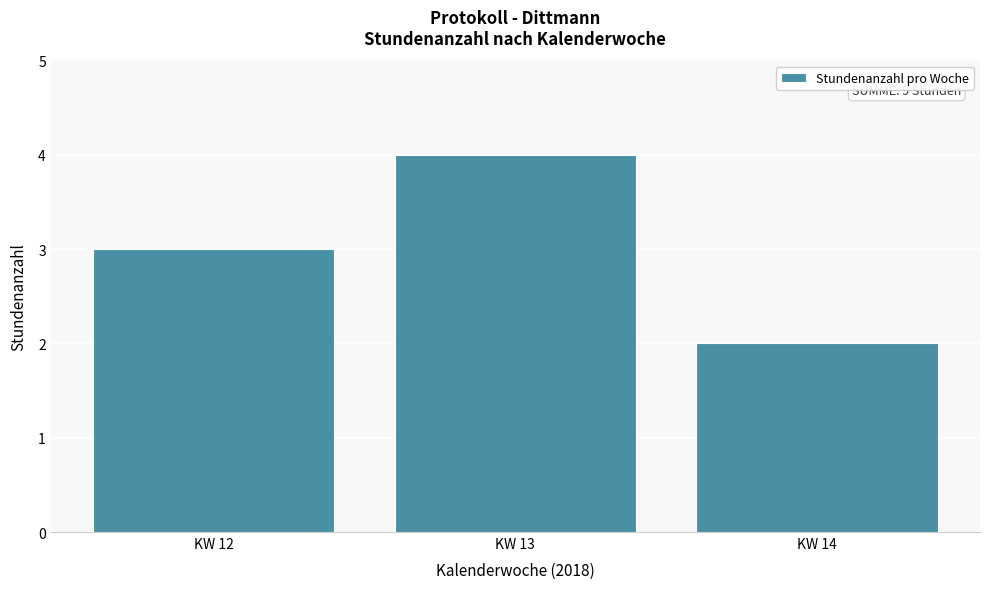

Reading left to right, extract all data points from this chart.

3	4	2